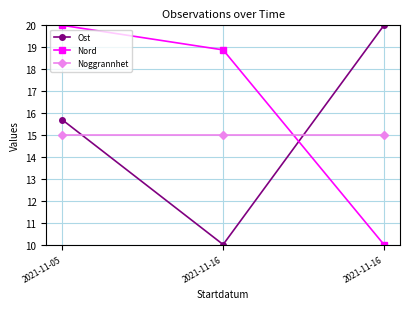

What is the difference between the Ost values at 2021-11-16 and 2021-11-05?

5.7